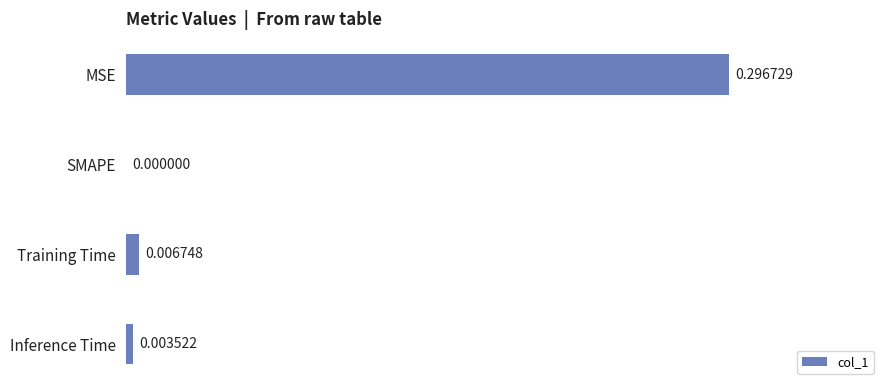

At which label is the value closest to 0?

SMAPE